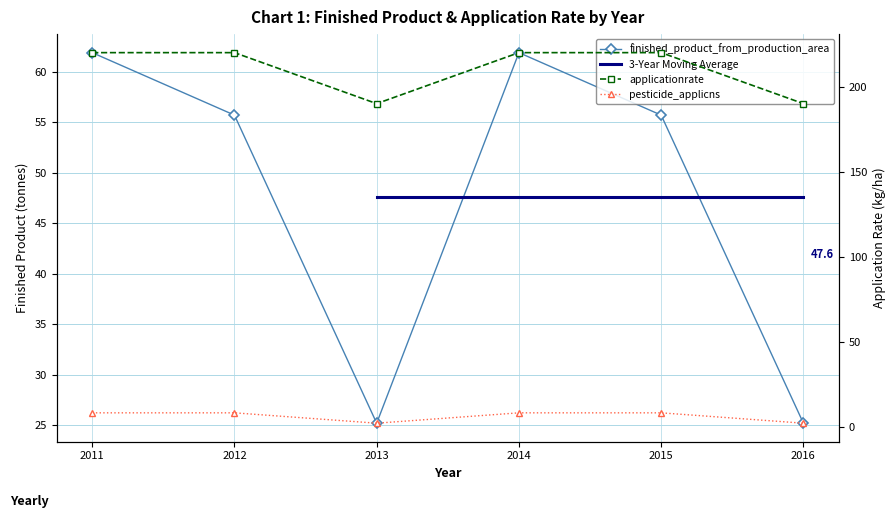

At how many categories does at least one series exceed 201?

4